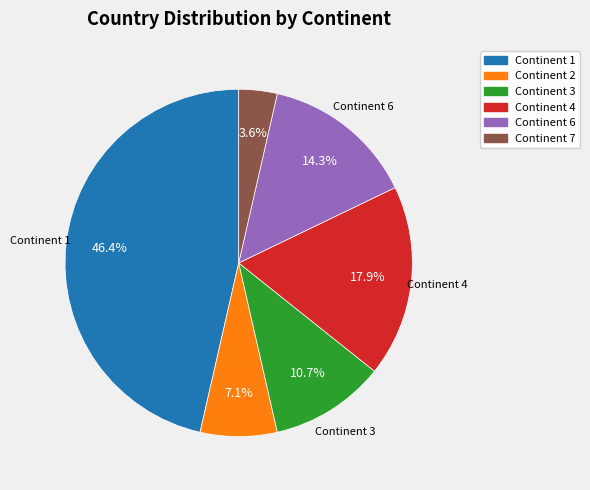

What is the largest slice in the pie chart?

Continent 1